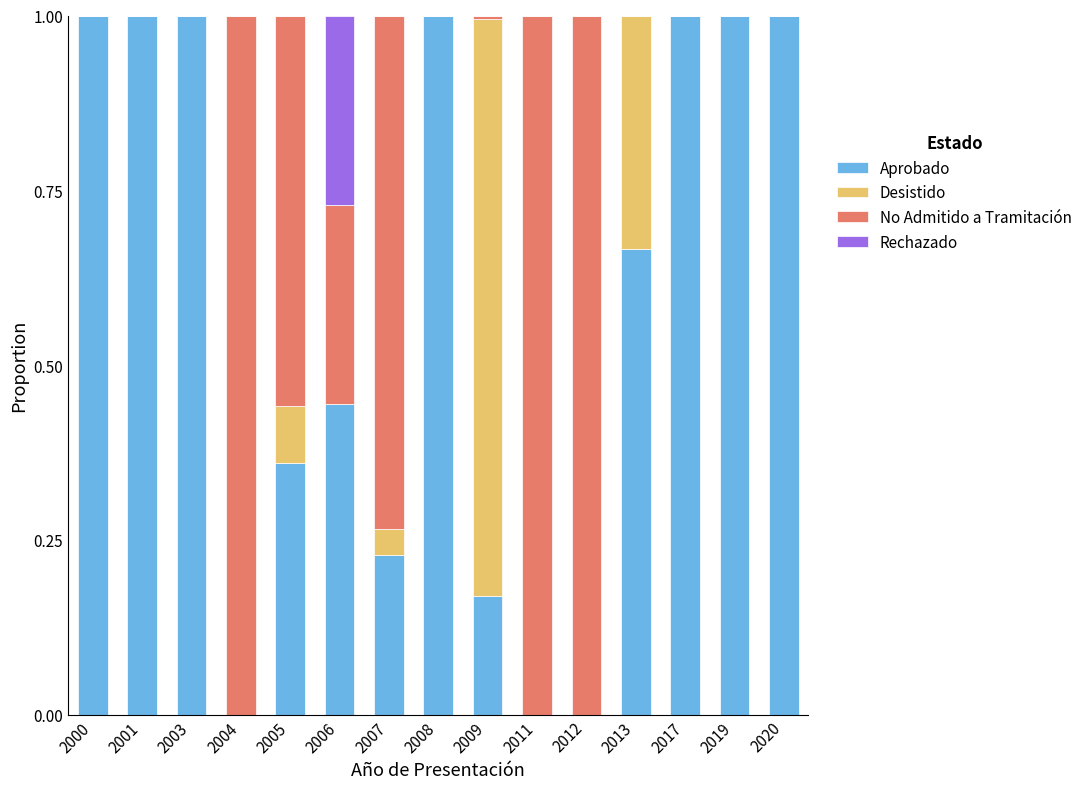

What is the sum of the Aprobado values at 2001 and 2007?

1.2